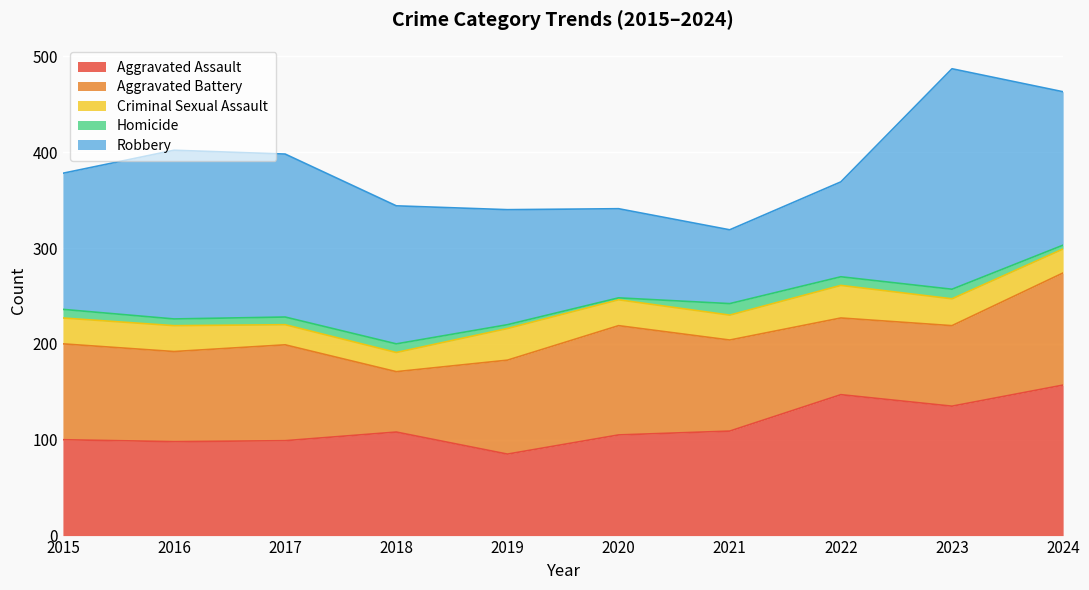

What is the maximum value shown in the chart?

230